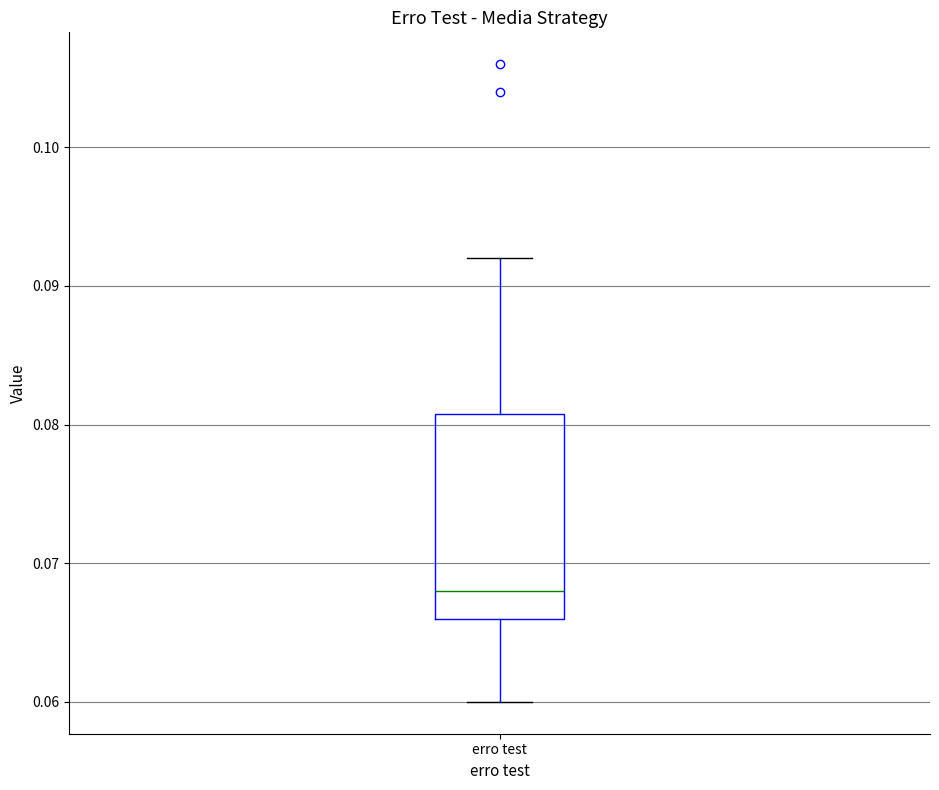

Transcribe this box plot: give where the median line is, the range the box spans, and where the two whiskers end, as read against the y-axis. The values are not printed on the chart, so give them approximately, as read against the axis.

median 0.068, box 0.066 to 0.081, whiskers 0.060 to 0.092